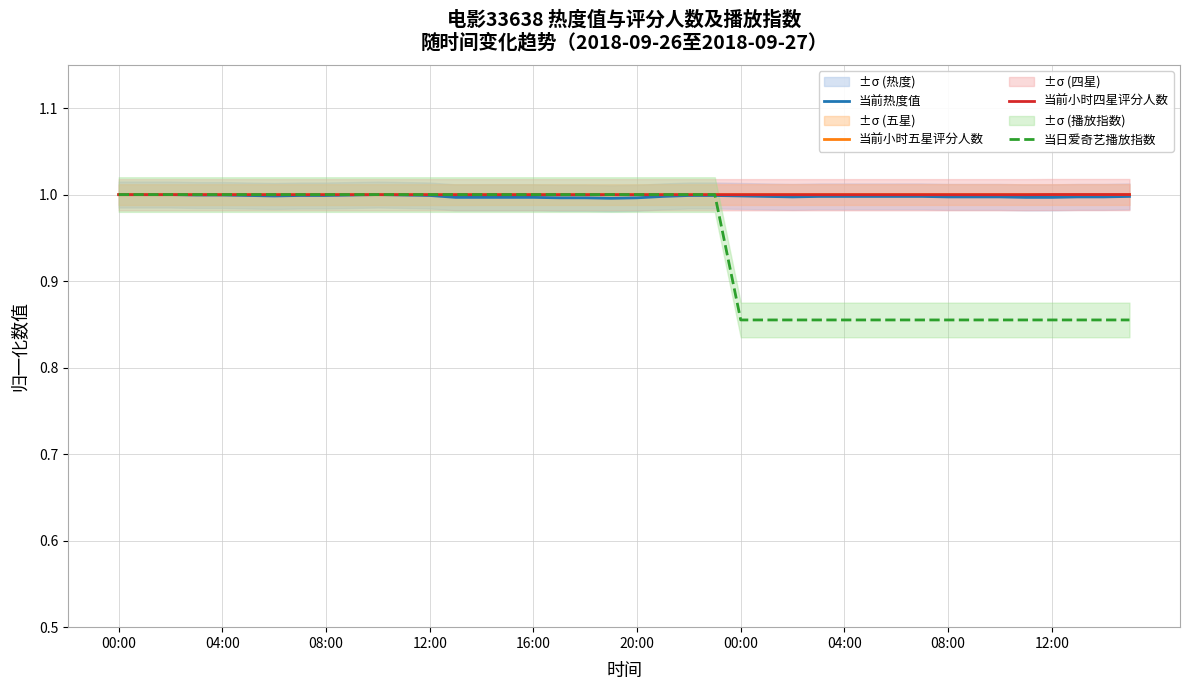

How many intersections are there between 当前热度值 and 当前小时四星评分人数?

3